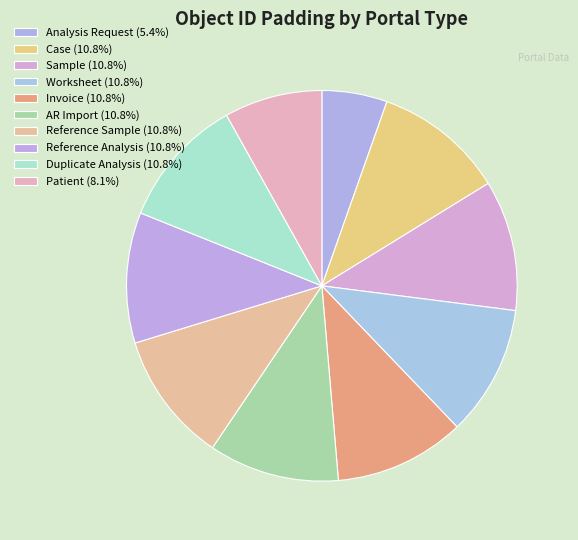

What is the smallest slice in the pie chart?

Analysis Request